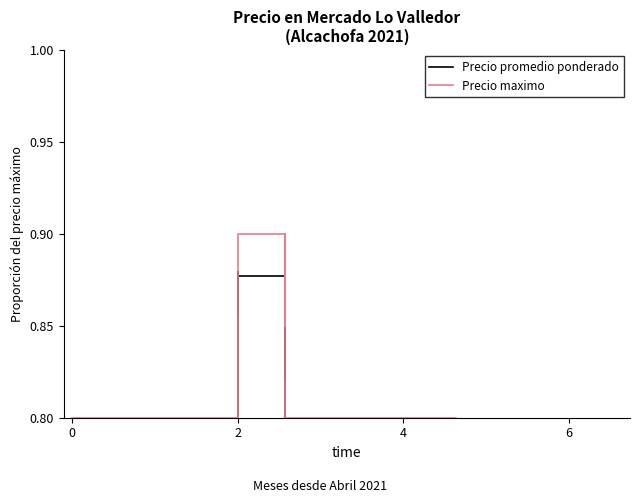

True or false: Precio promedio ponderado has more than 1 interior local peaks.

True